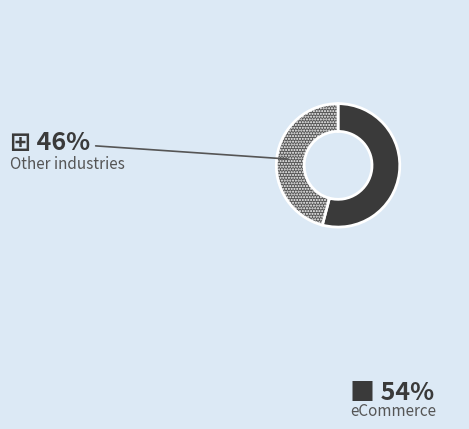

To the nearest percent, what is the difference between the largest and smallest slice percentages?

8%